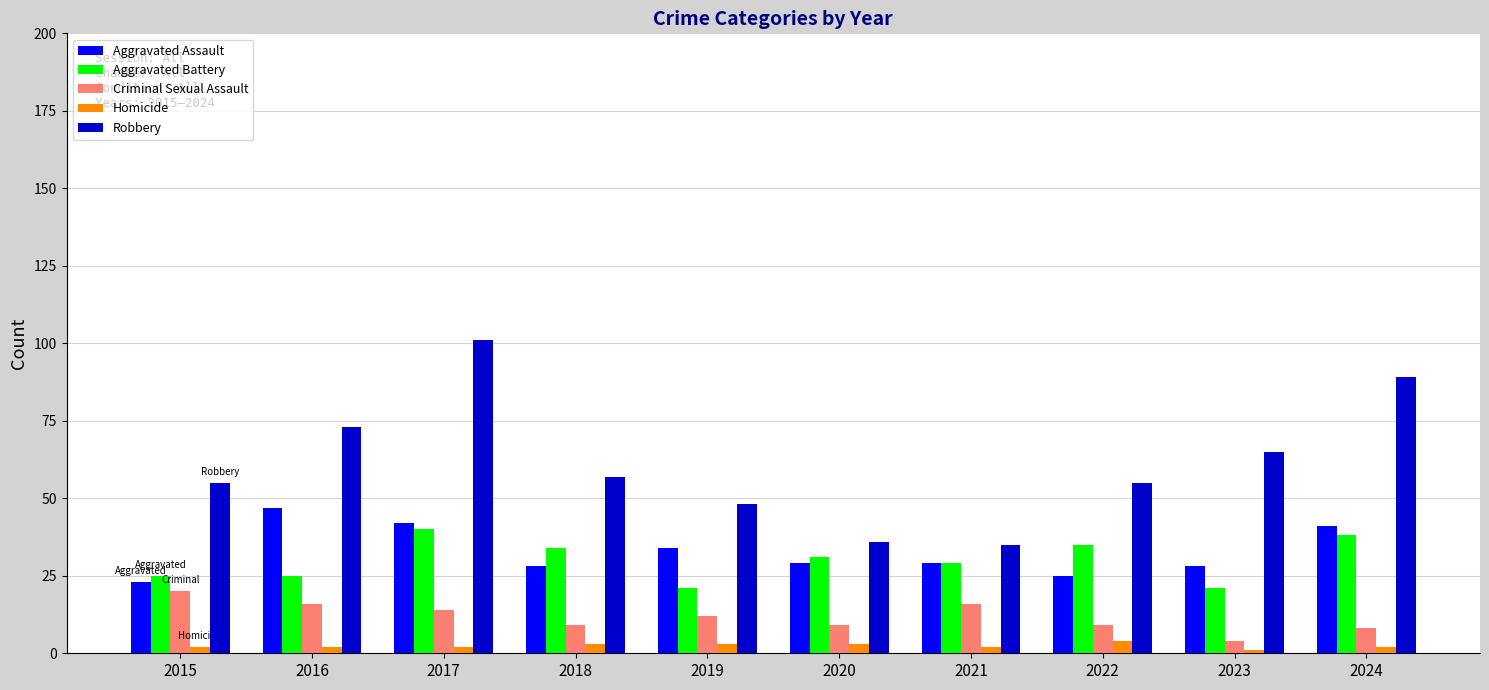

True or false: Aggravated Assault has a value of 43 at 2021.

False